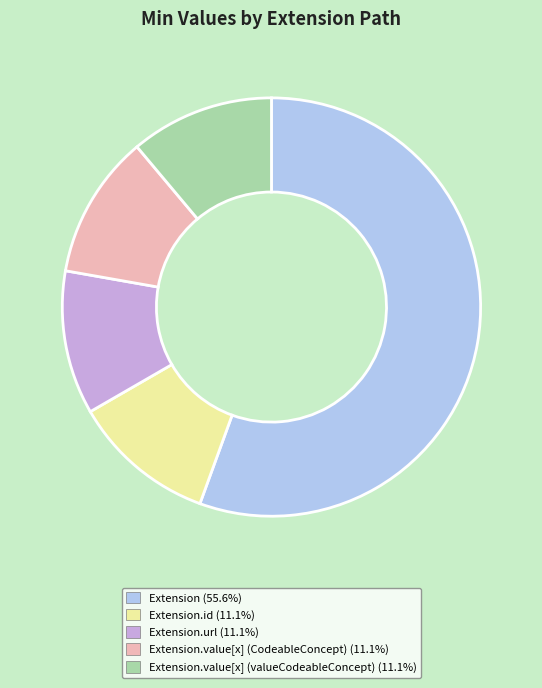

Does any single category account for the majority?

Yes